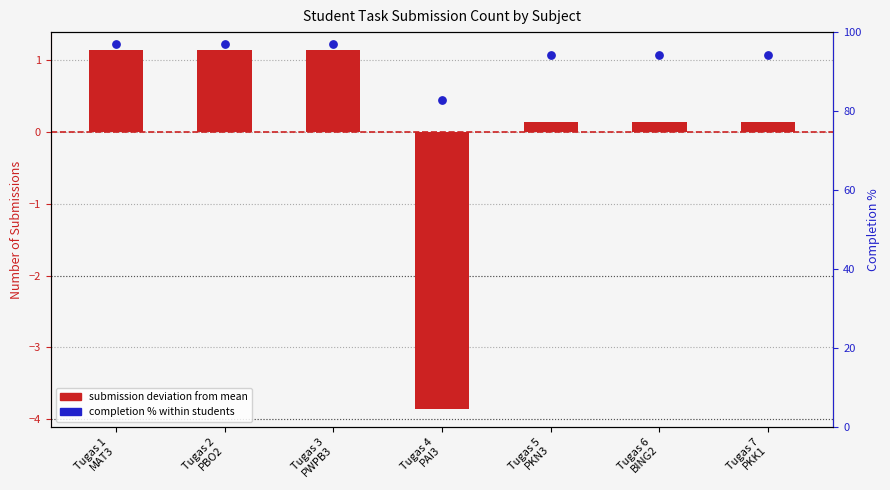

What are all the series names shown in the legend?

submission deviation from mean, completion %